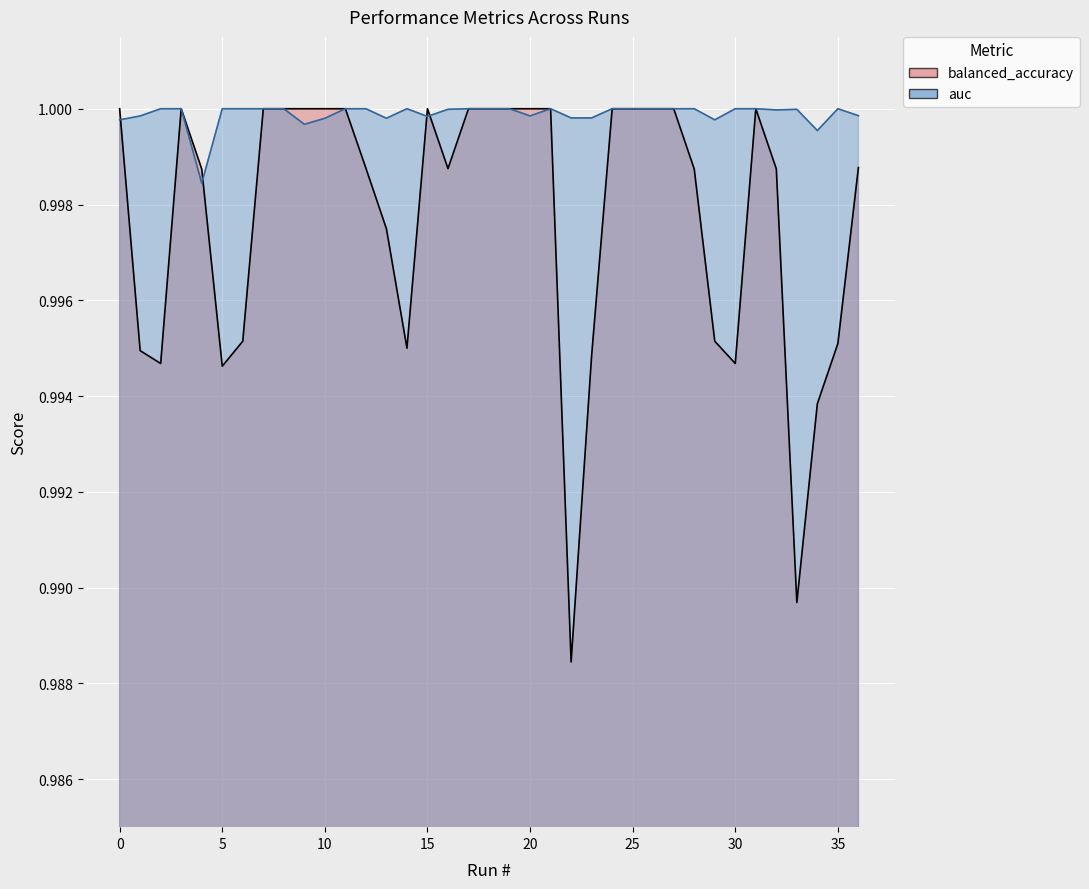

Rank the series at 34 from lowest to highest value.

balanced_accuracy, auc